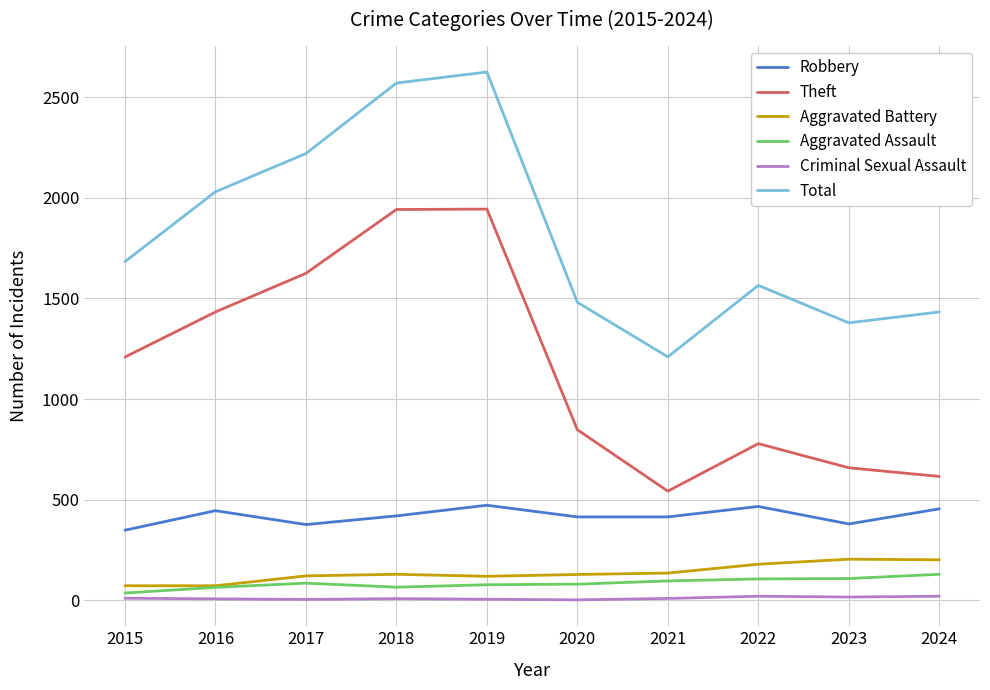

What is the average value of the Theft series?

1160